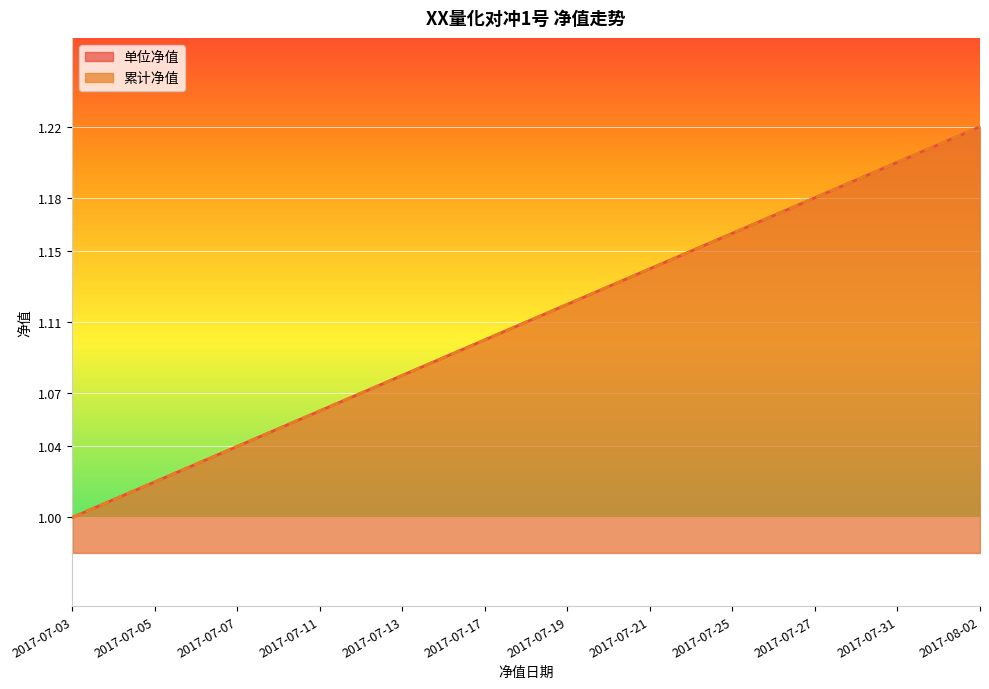

What is the average value of the 单位净值 series?

1.1